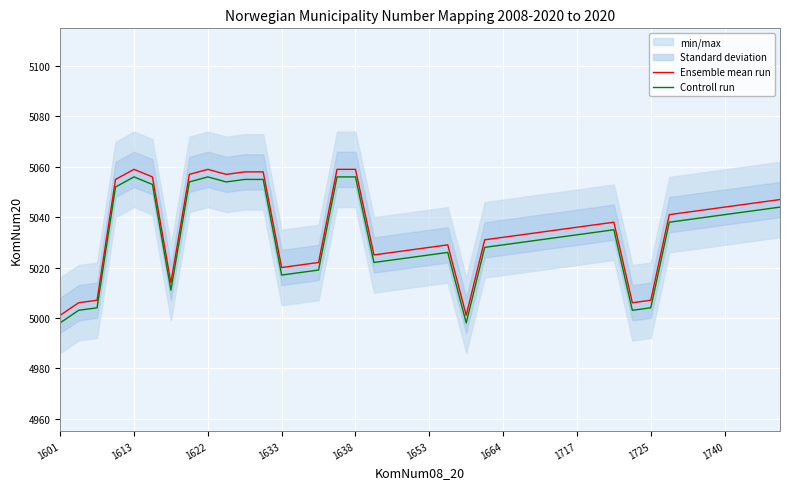

True or false: Controll run and Ensemble mean run intersect in this chart.

False